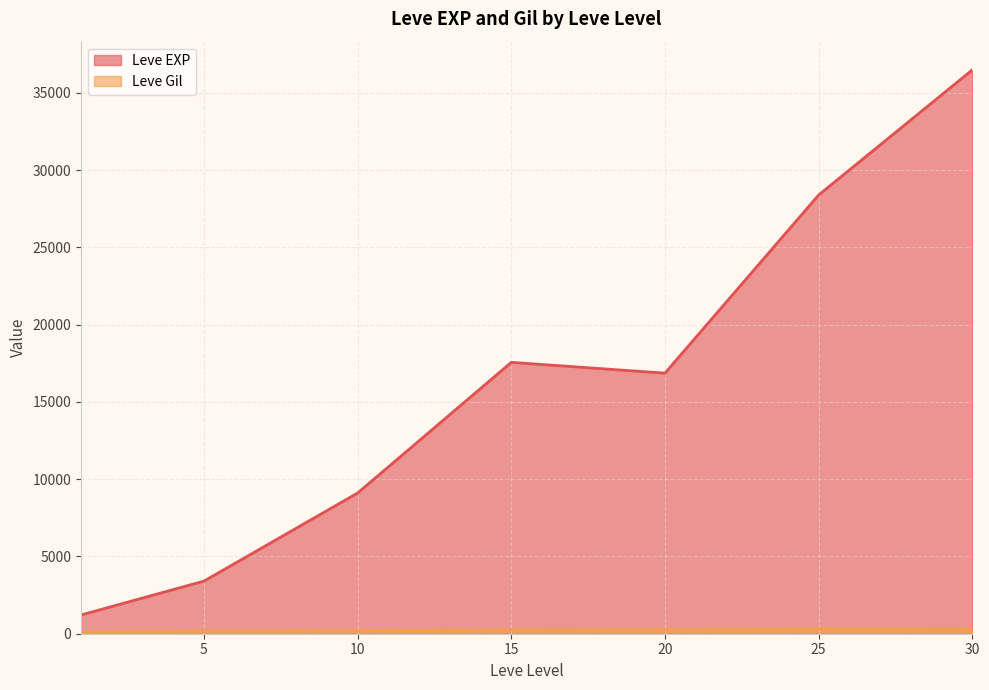

Which has a higher value, 5 or 10?

10